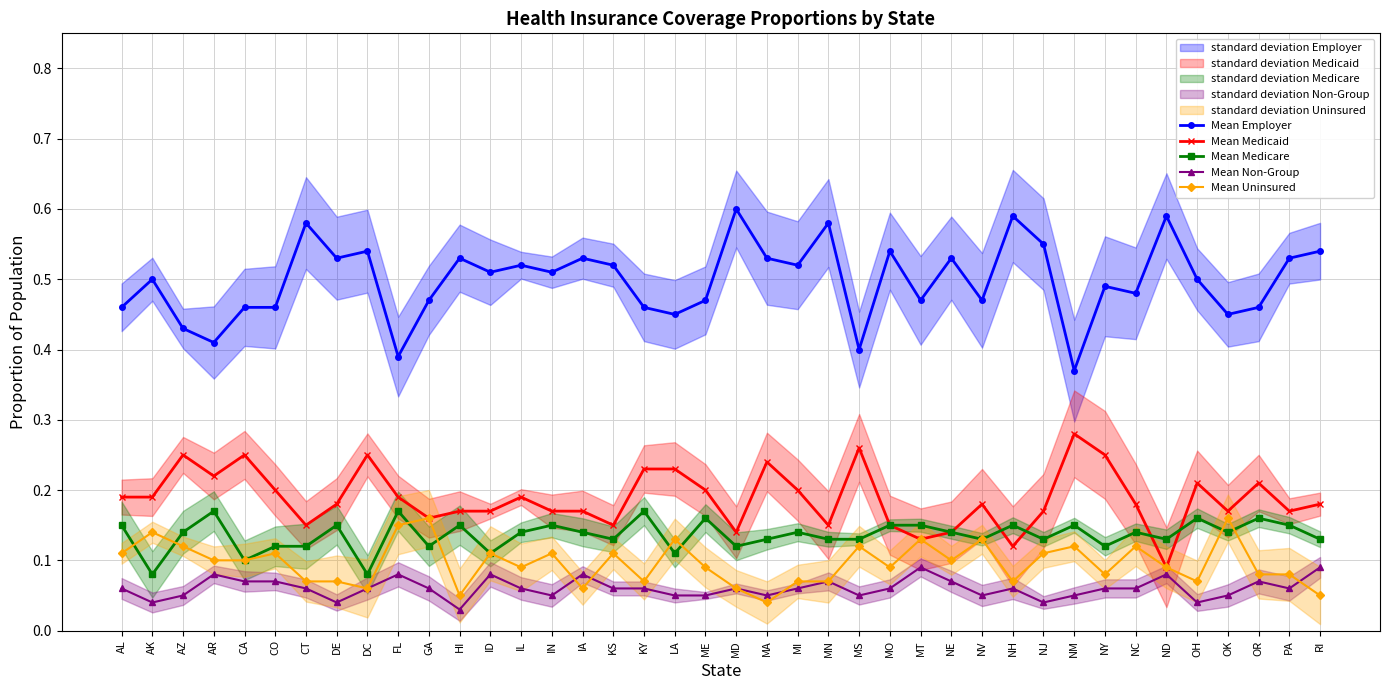

What is the difference between the maximum and second lowest values in the Mean Medicare series?

0.1